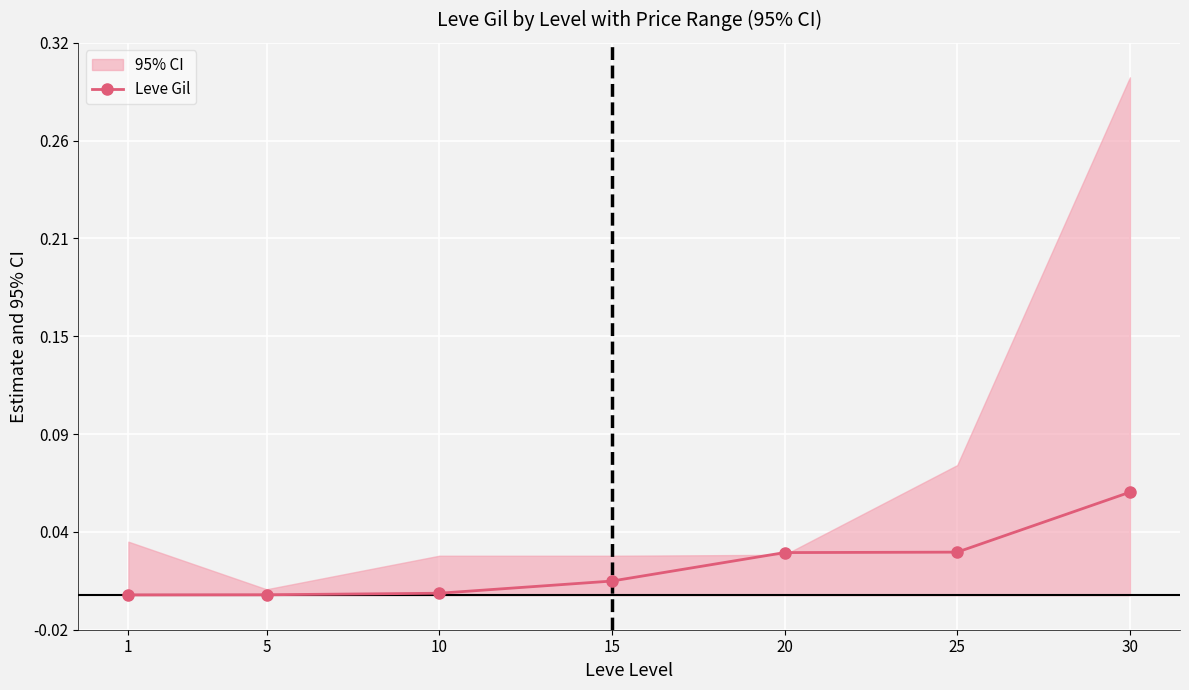

Reading right to left, extract all data points from this chart.

30=0.1	25=0.0	20=0.0	15=0.0	10=0.0	5=0.0	1=0.0